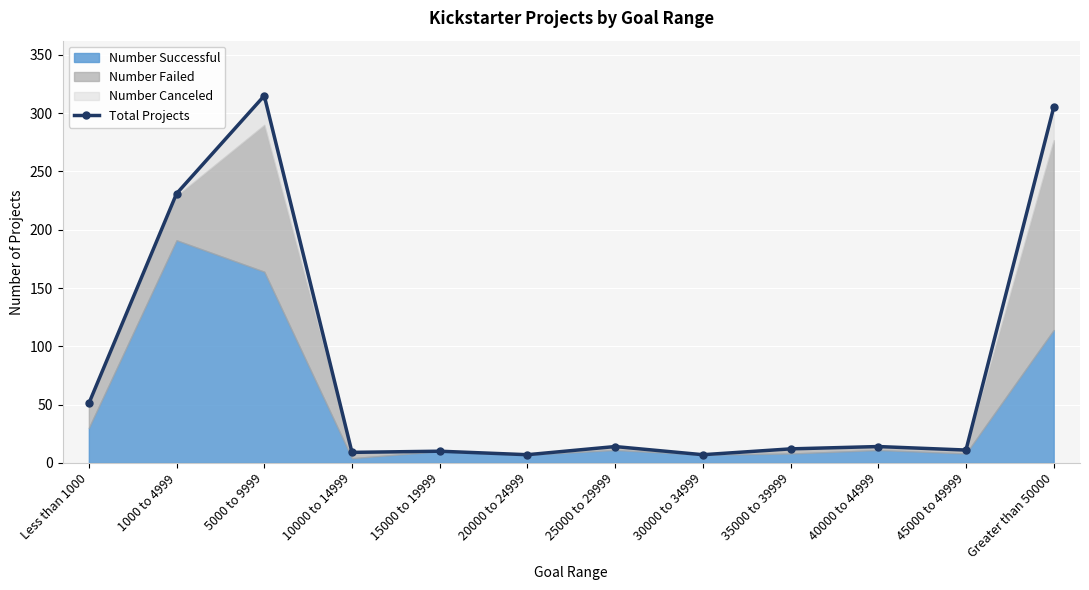

What is the value of the 9th point from the left?

12